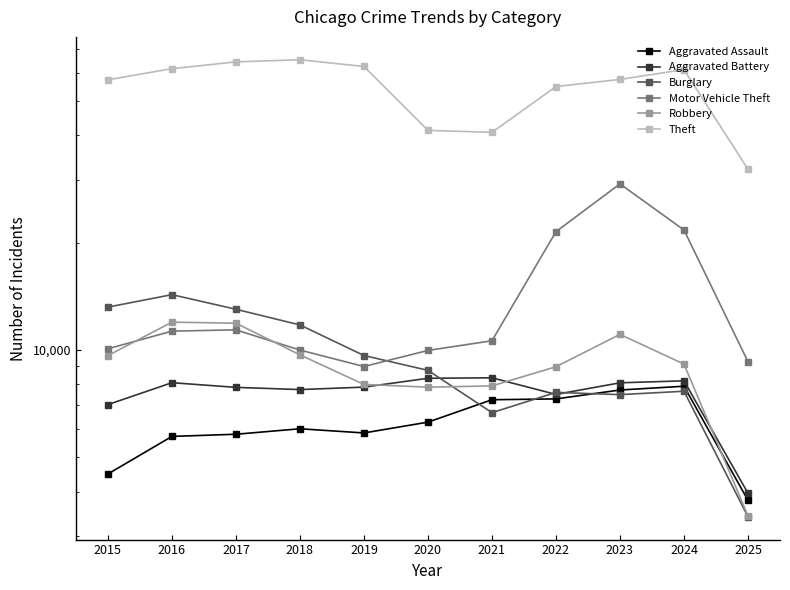

What is the minimum value for Aggravated Battery?

3955